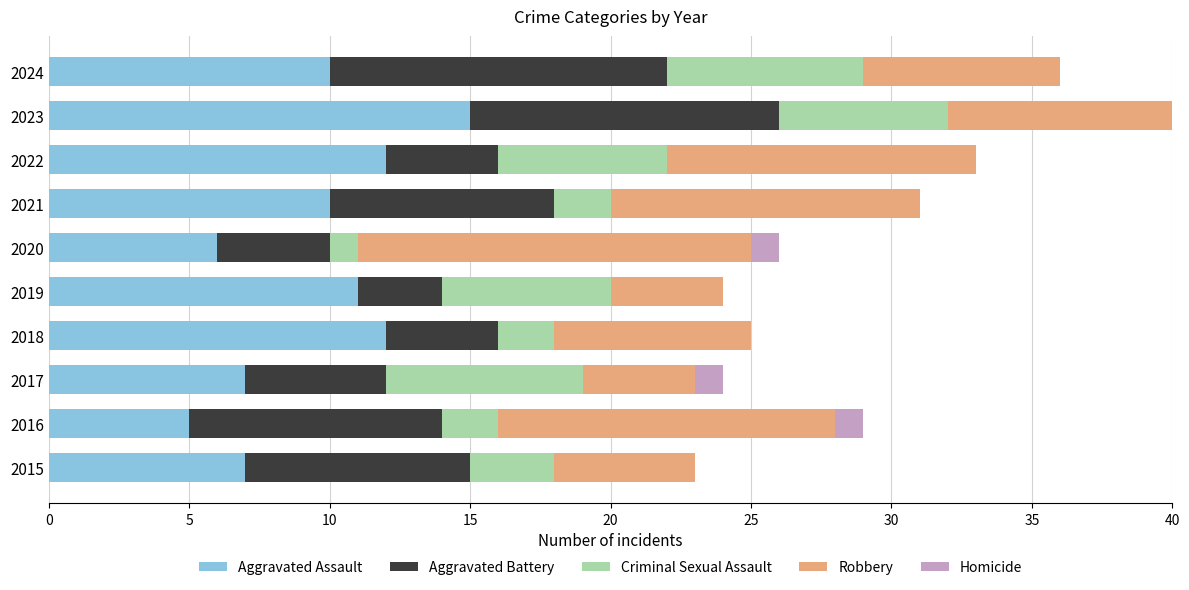

What are all the series names shown in the legend?

Aggravated Assault, Aggravated Battery, Criminal Sexual Assault, Robbery, Homicide